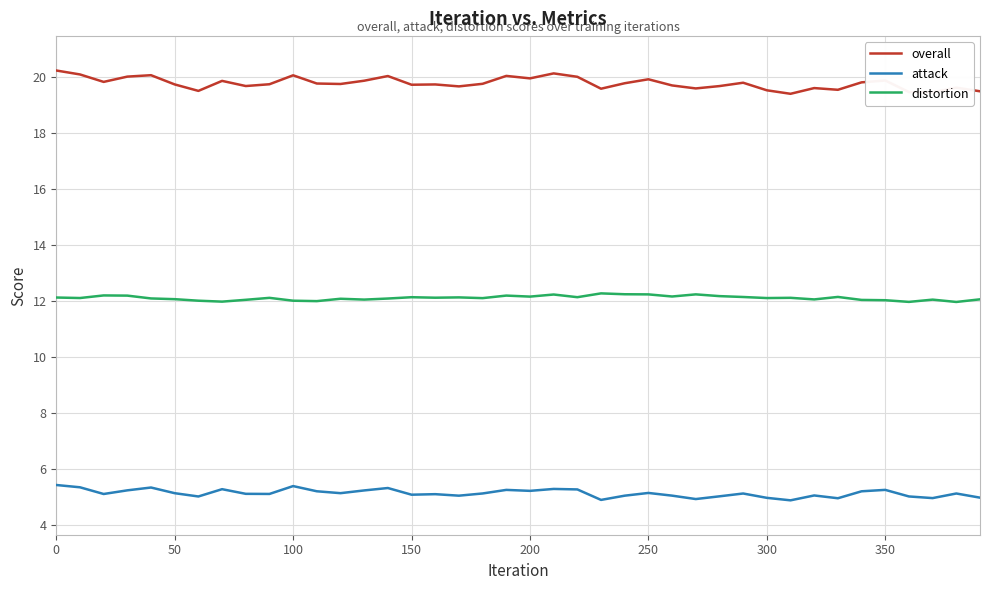

Which series has the largest range (max minus min)?

overall